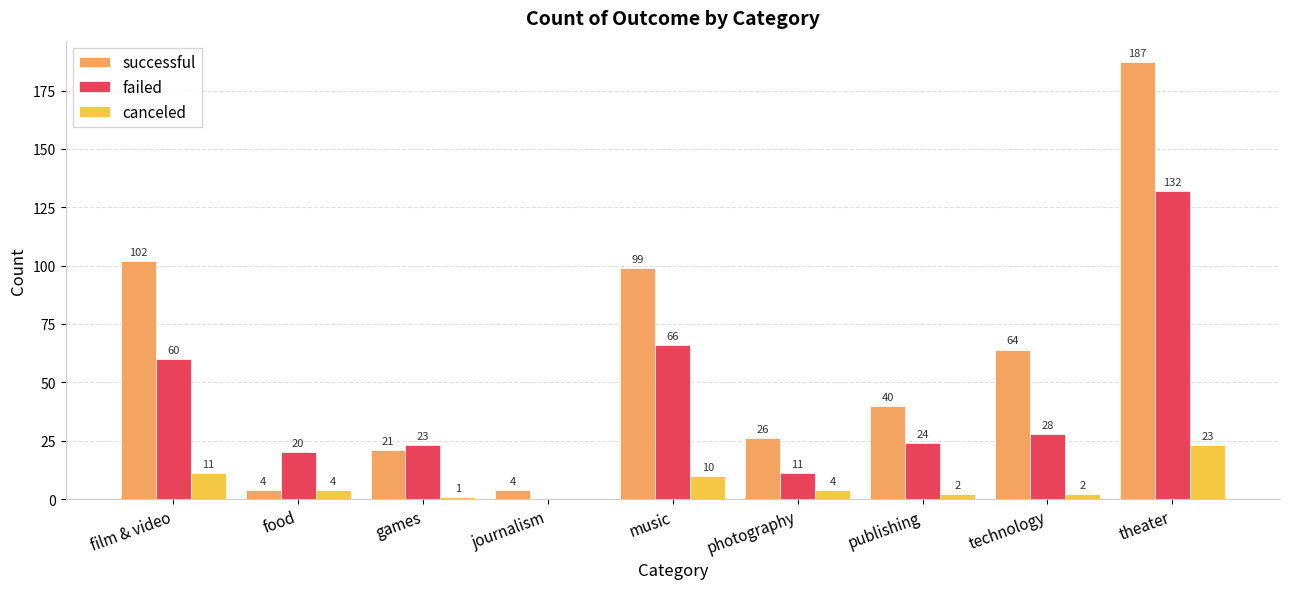

Which category has the highest value across all series?

theater